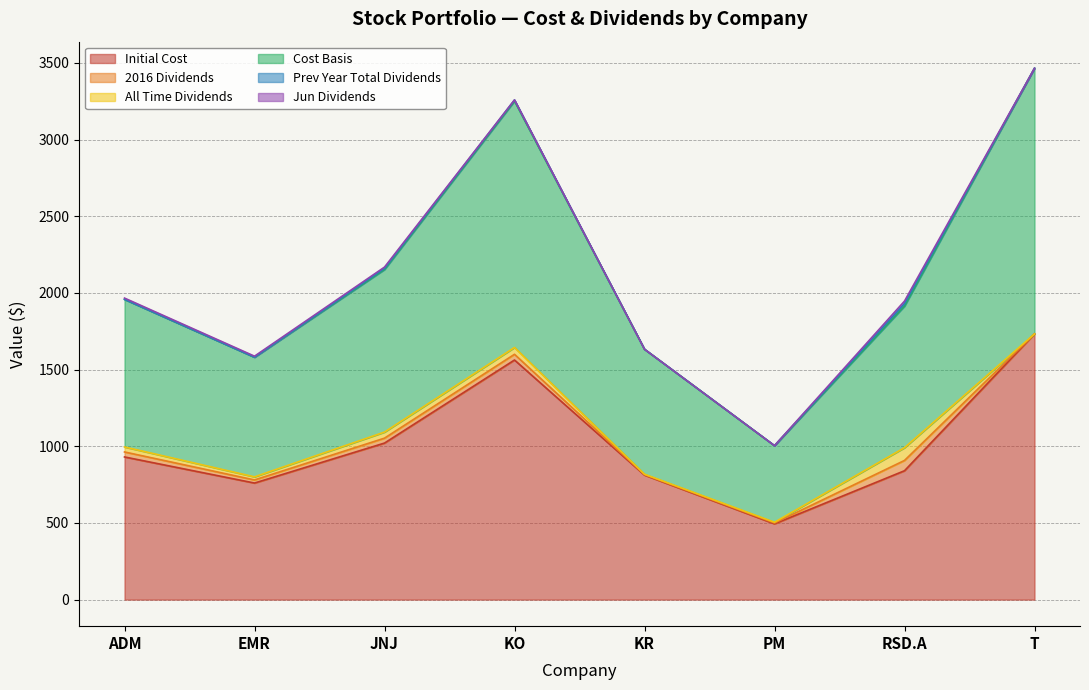

List the labels in order of 2016 Dividends value, largest first.

RSD.A, KO, ADM, JNJ, EMR, PM, KR, T